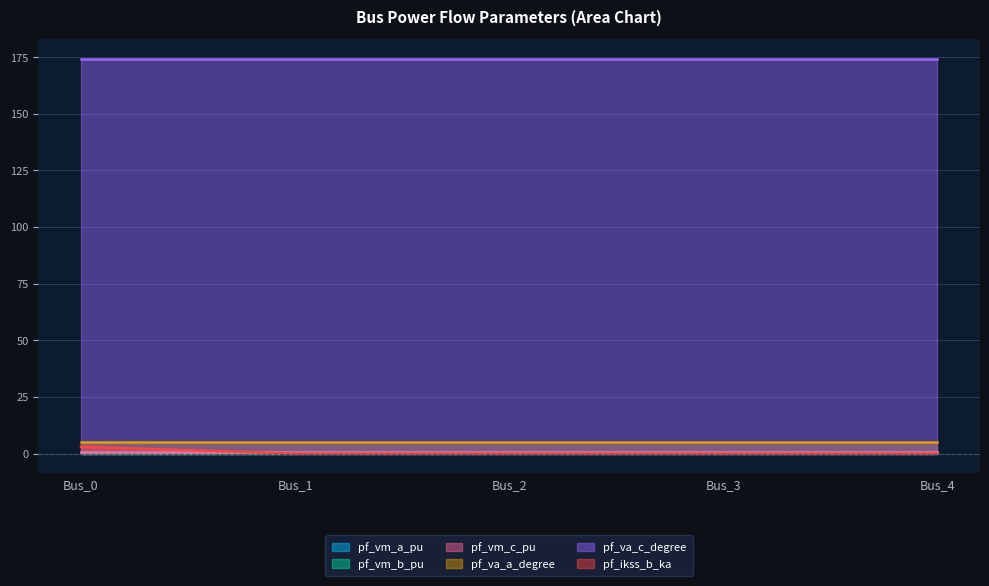

What is the spread (max minus min) of values at Bus_2?

174.2